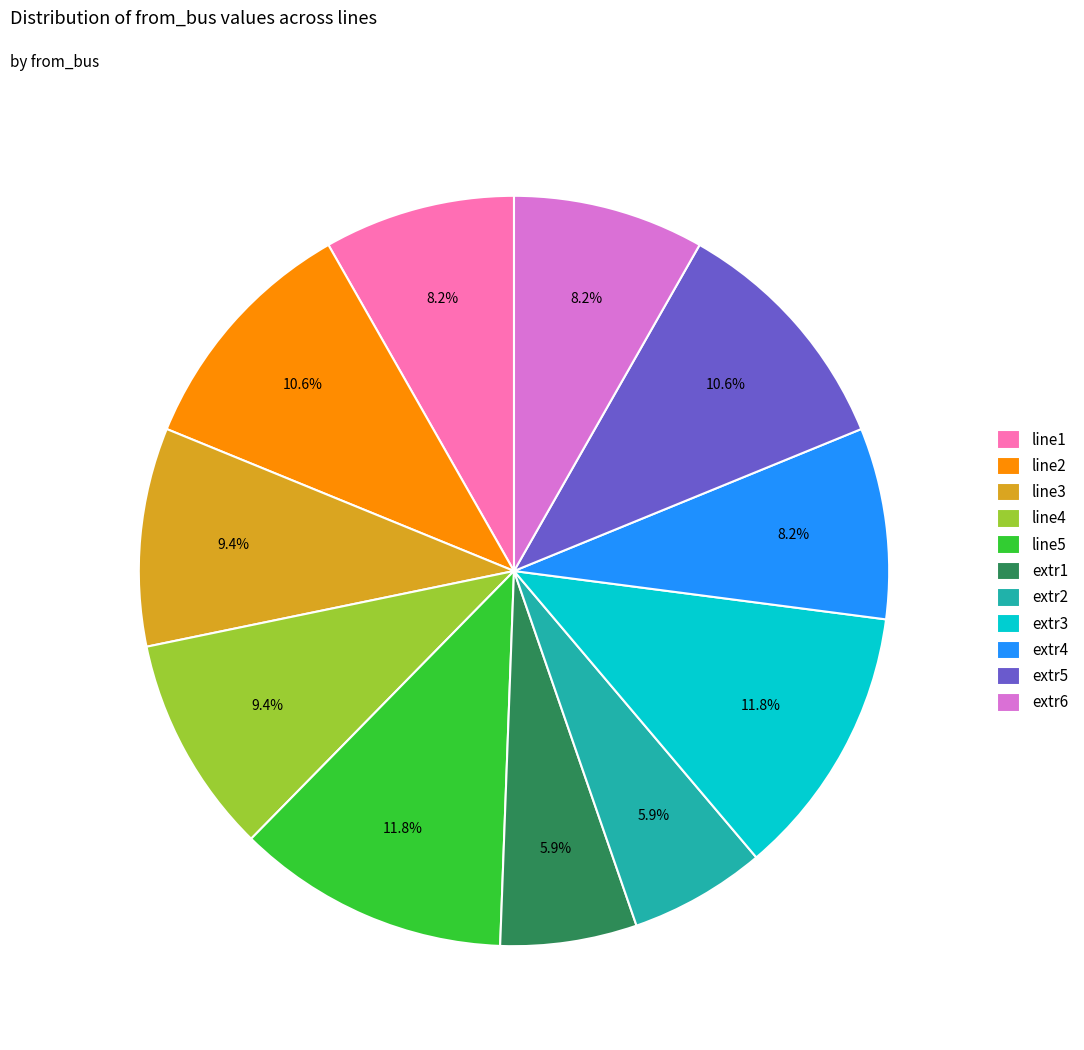

Does extr5 account for over 50% of the chart?

No